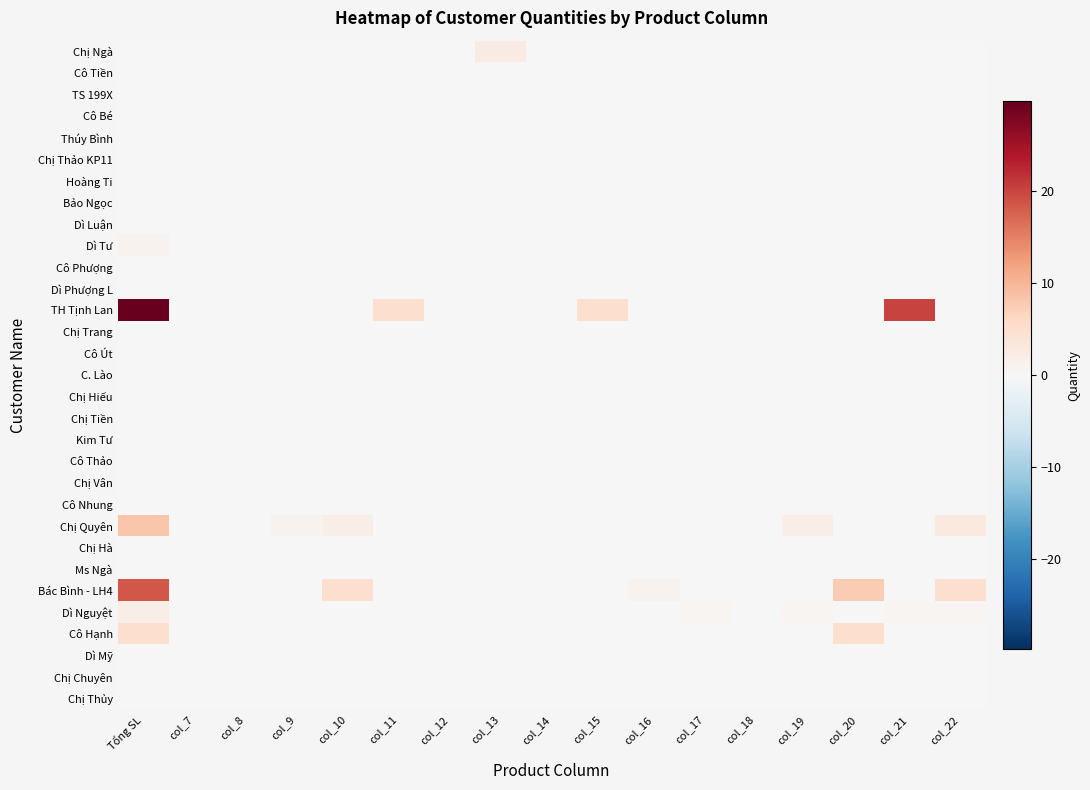

At which category is the sum across all series the highest?

Tổng SL